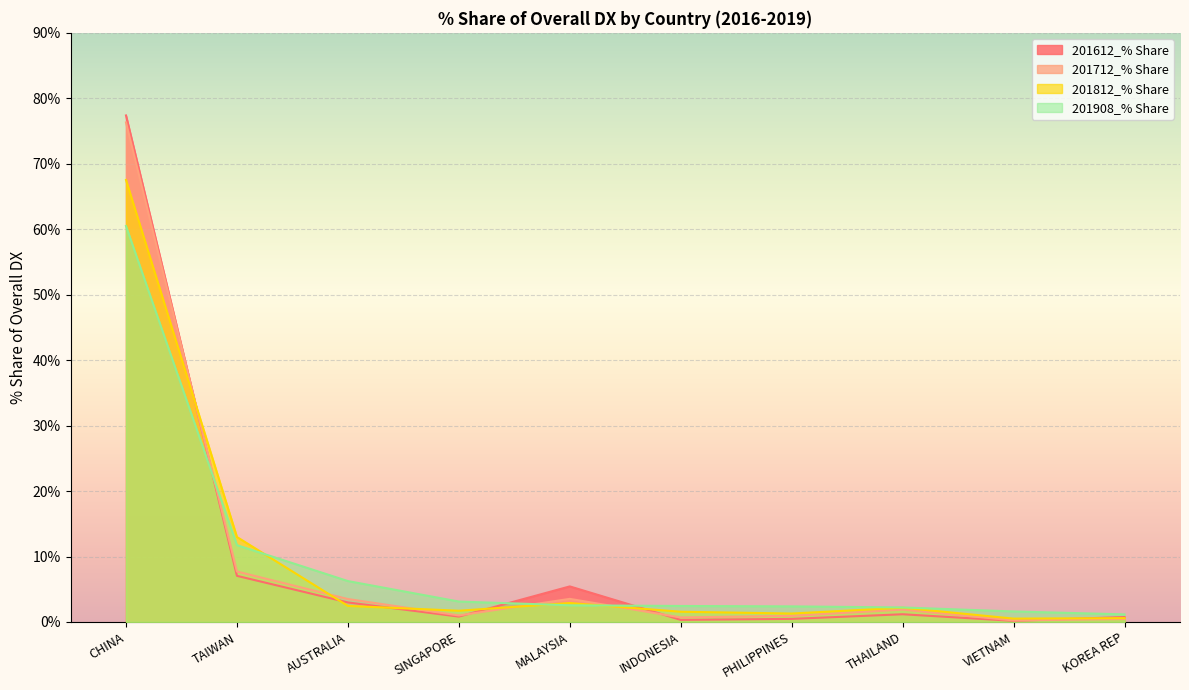

At CHINA, list the series in order from largest to smallest.

201612_% Share, 201712_% Share, 201812_% Share, 201908_% Share